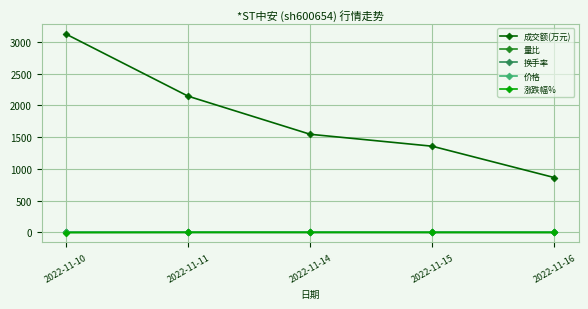

Which category has the highest value across all series?

2022-11-10